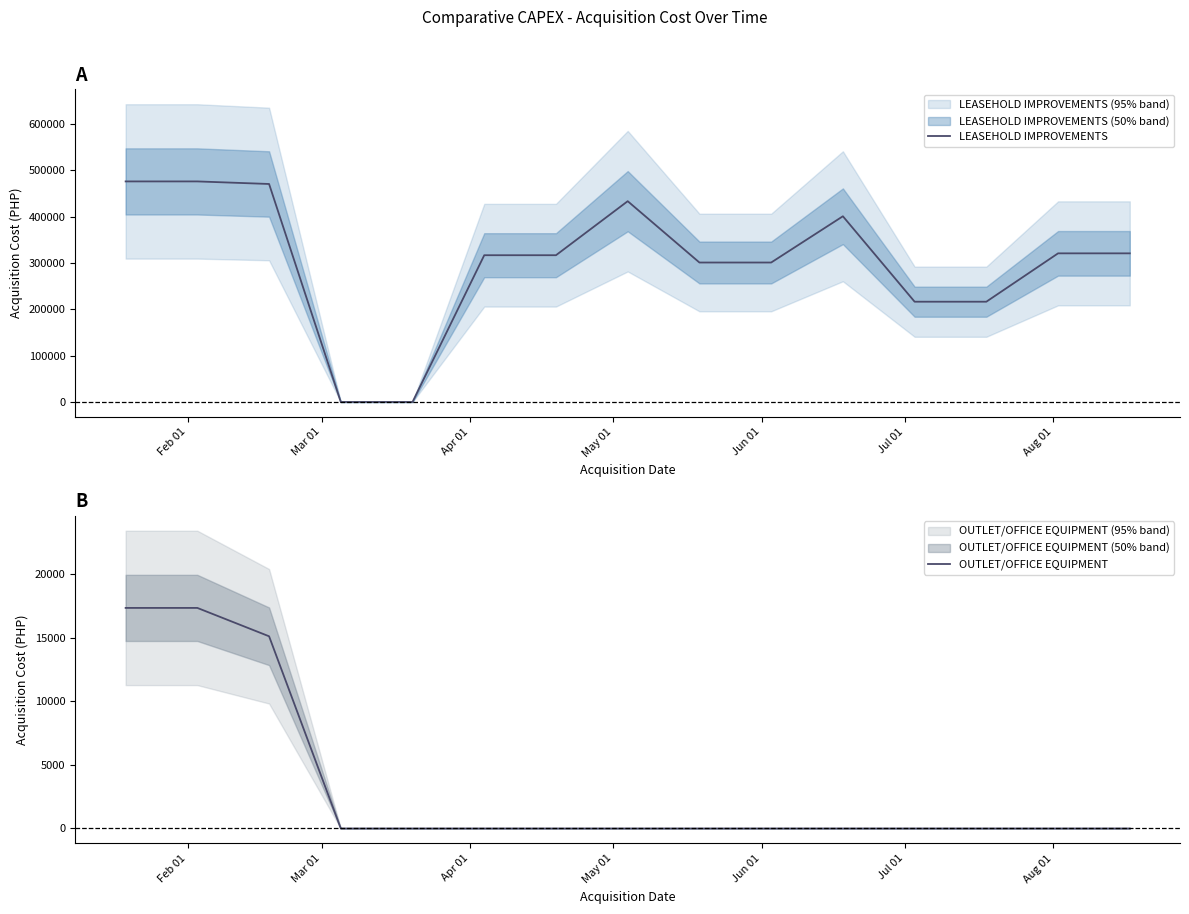

What is the maximum value for LEASEHOLD IMPROVEMENTS?

476032.9